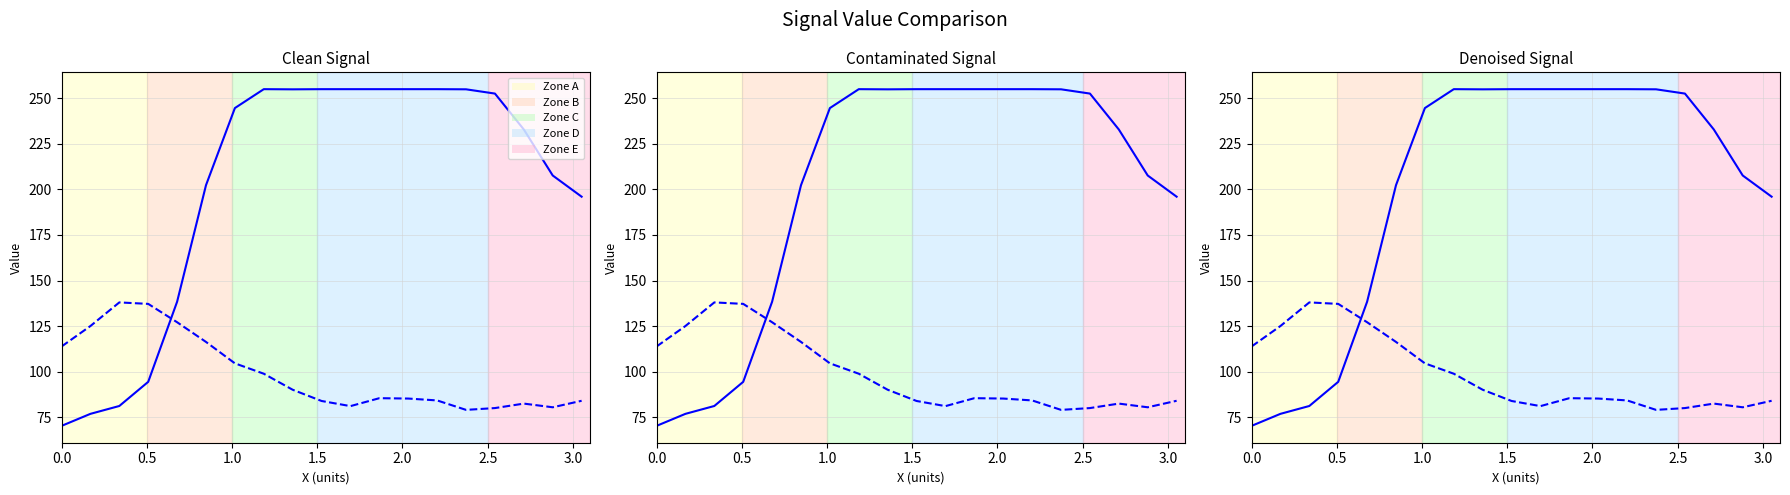

What is the minimum value for Y0?

70.2